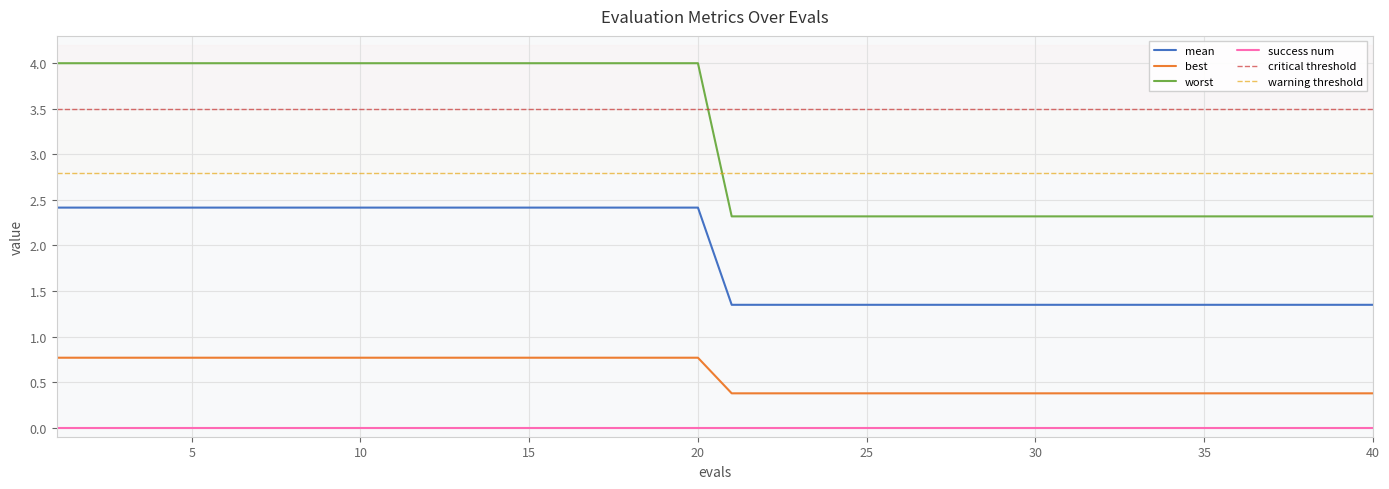

What is the sum of all mean values?

75.3